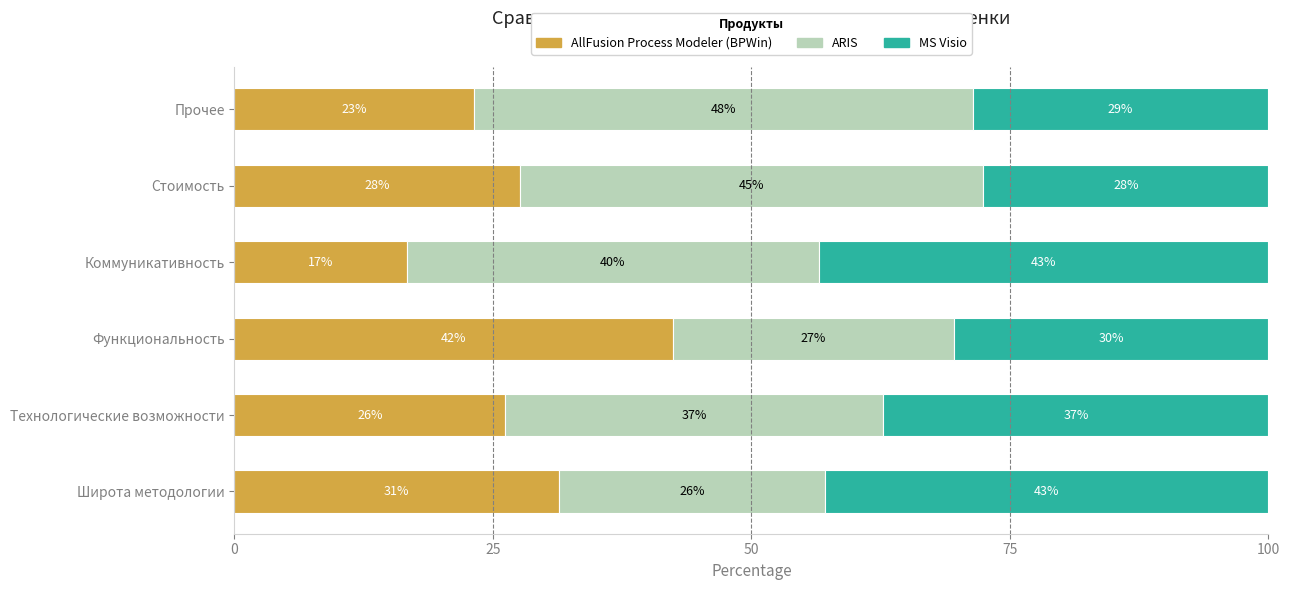

How many bars are there in each group?

3